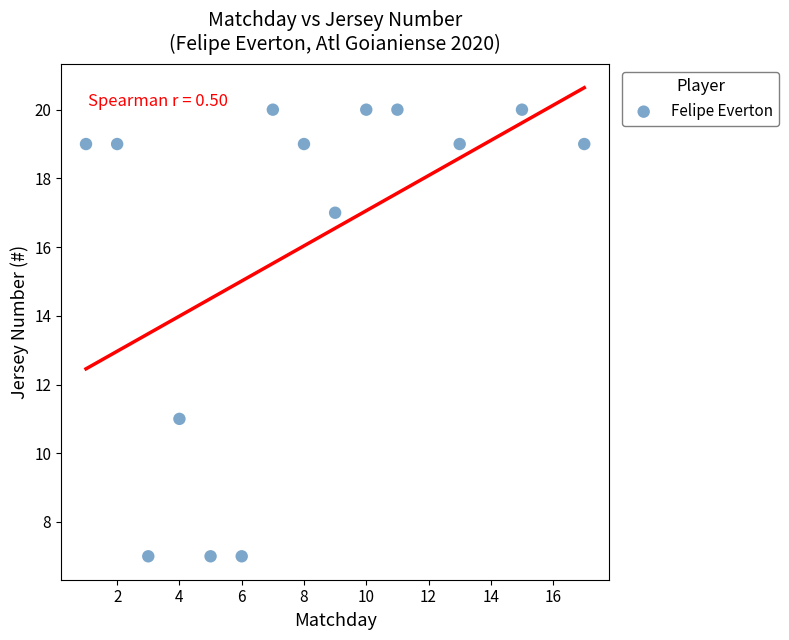

What is the range of Y values (max minus min)?

13